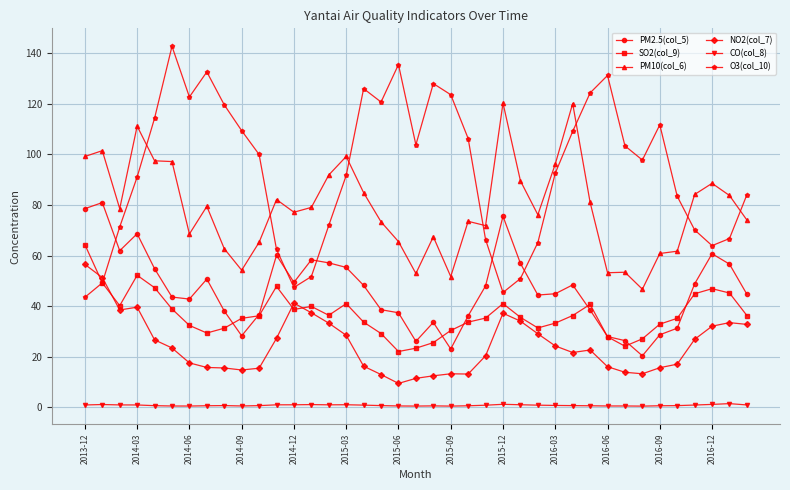

Rank the series by their maximum value, from lowest to highest.

CO(col_8), NO2(col_7), SO2(col_9), PM2.5(col_5), PM10(col_6), O3(col_10)